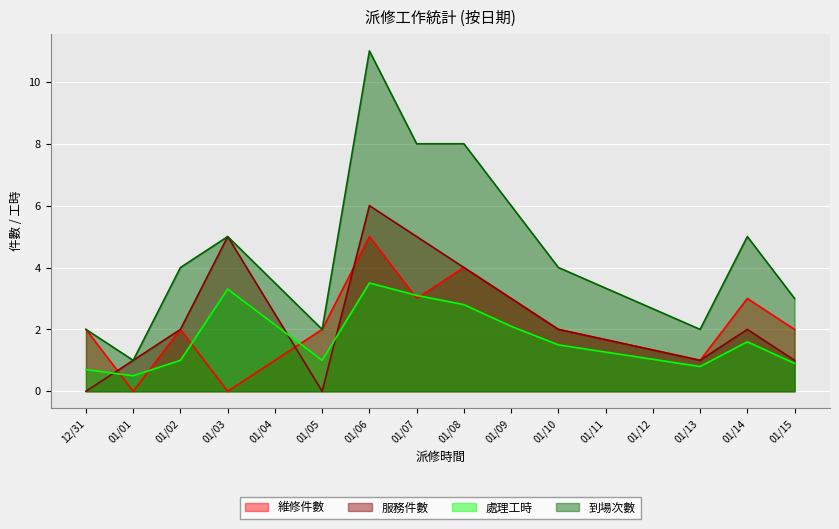

Which series has the widest spread of values?

到場次數